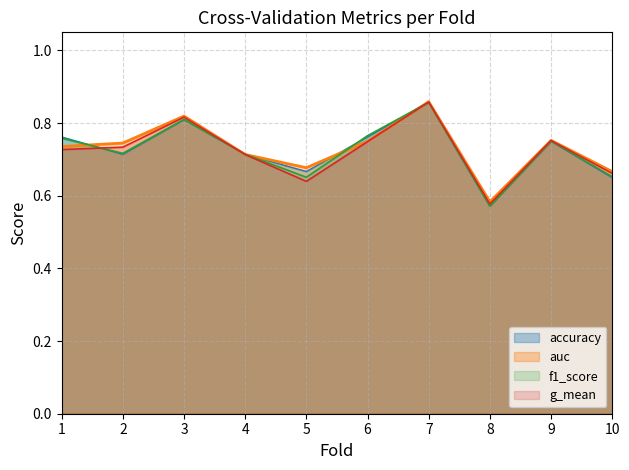

What is the sum of the auc values at 9 and 5?

1.4